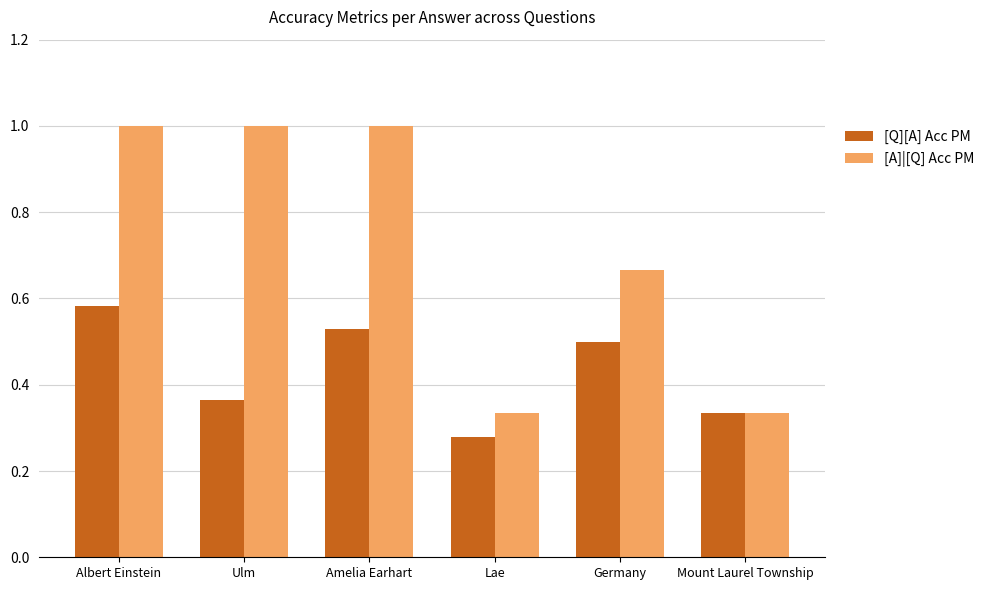

True or false: [Q][A] Acc PM has a value of 0.5 at Ulm.

False